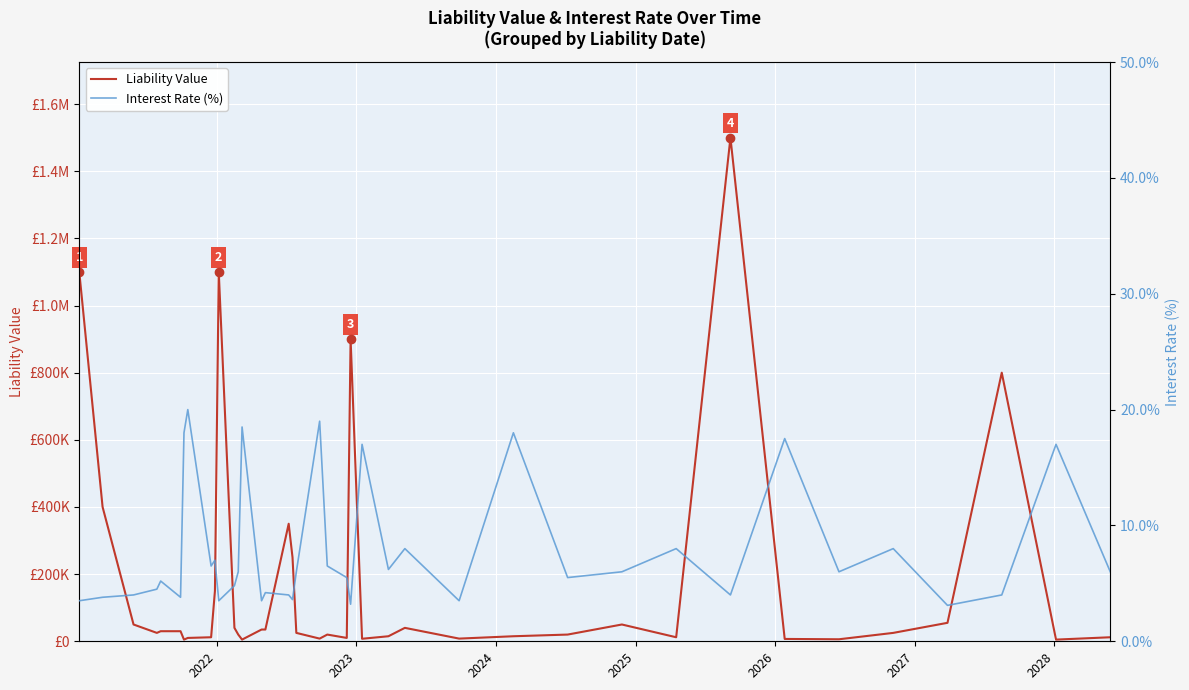

Rank the series by their average value, from lowest to highest.

Interest Rate (%), Liability Value